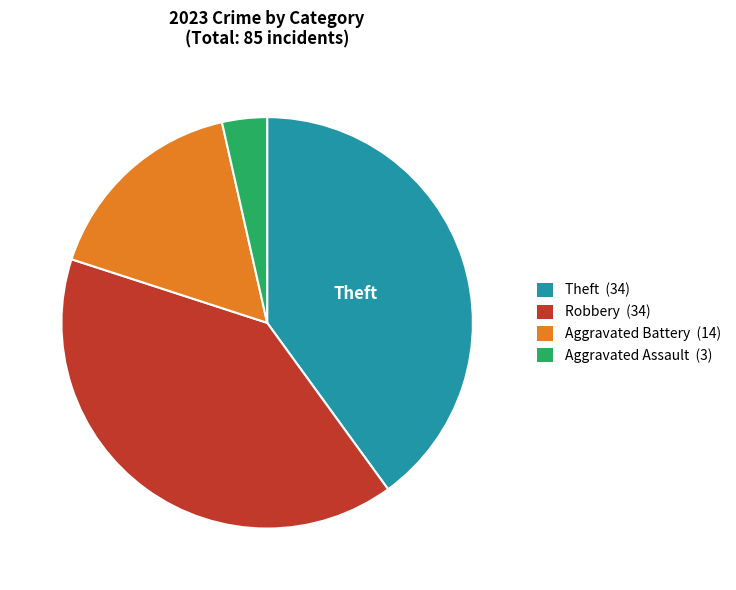

The Aggravated Assault (3) slice represents 12% of the pie. True or false?

False